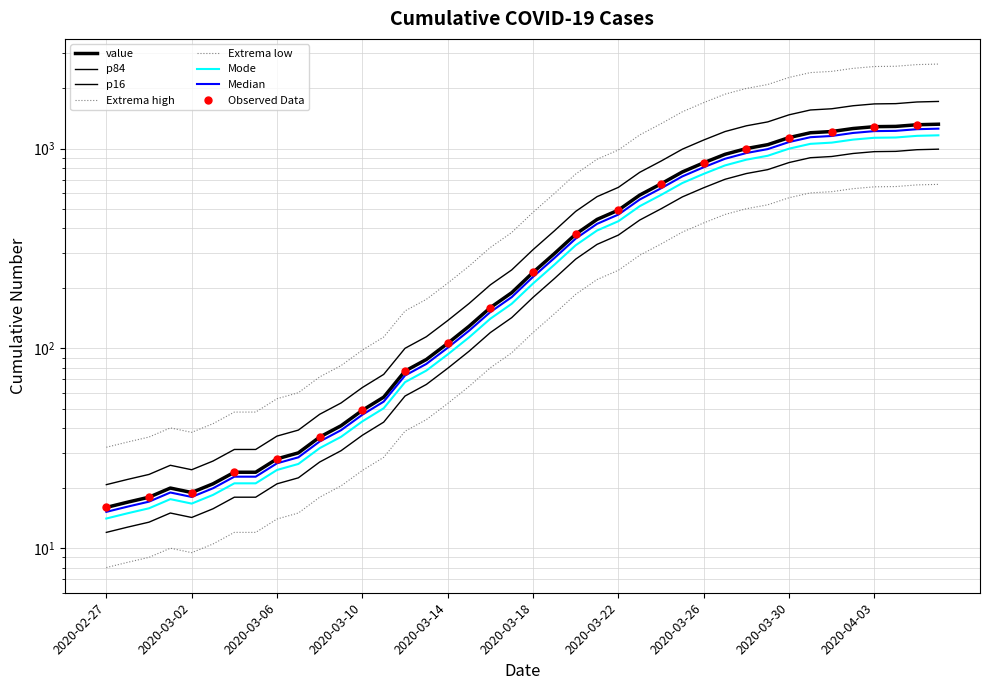

What is the sum of the values at 2020-03-24 and 2020-03-19?

964